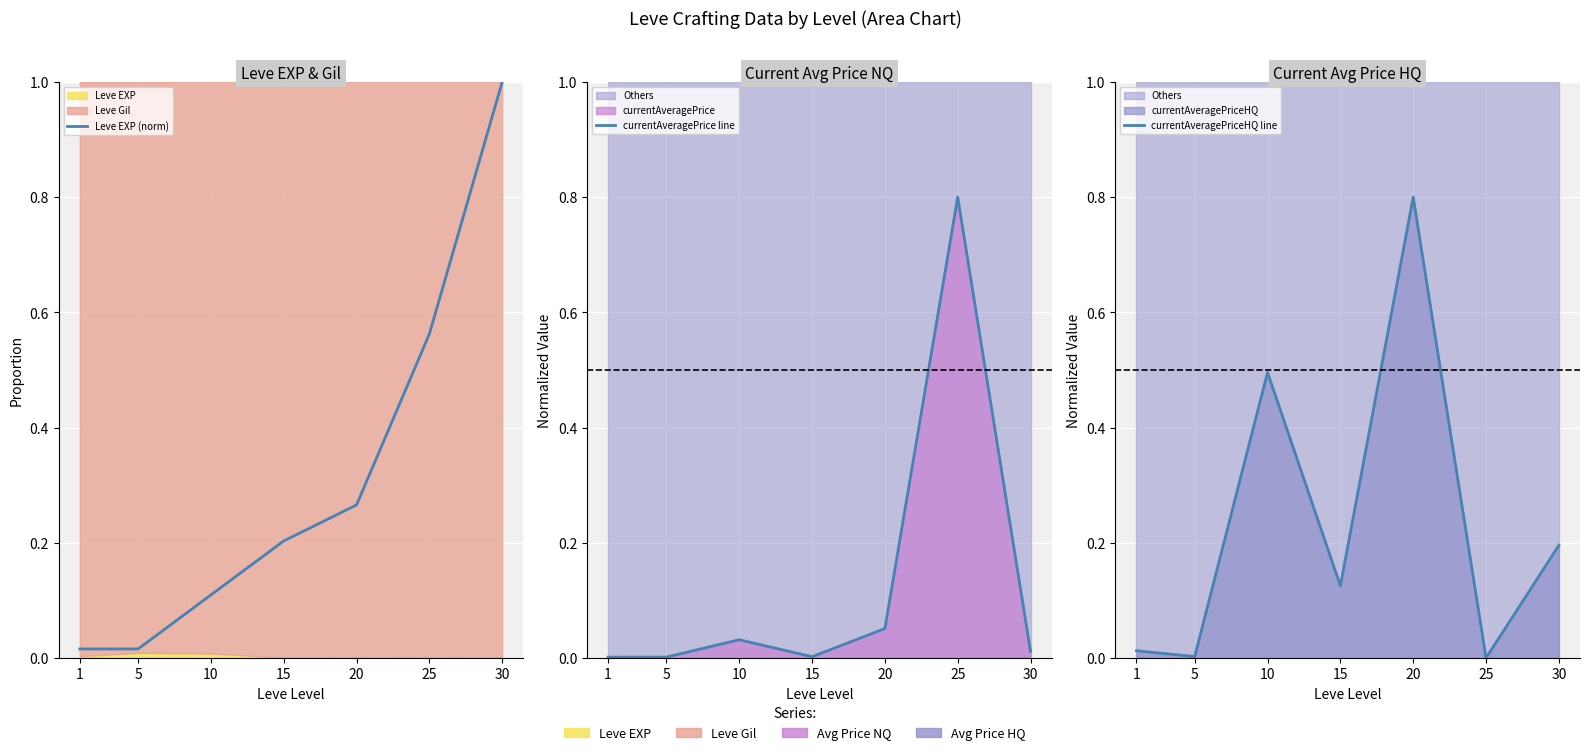

Rank the series by their average value, from lowest to highest.

currentAveragePrice line, currentAveragePriceHQ line, Leve EXP (norm)